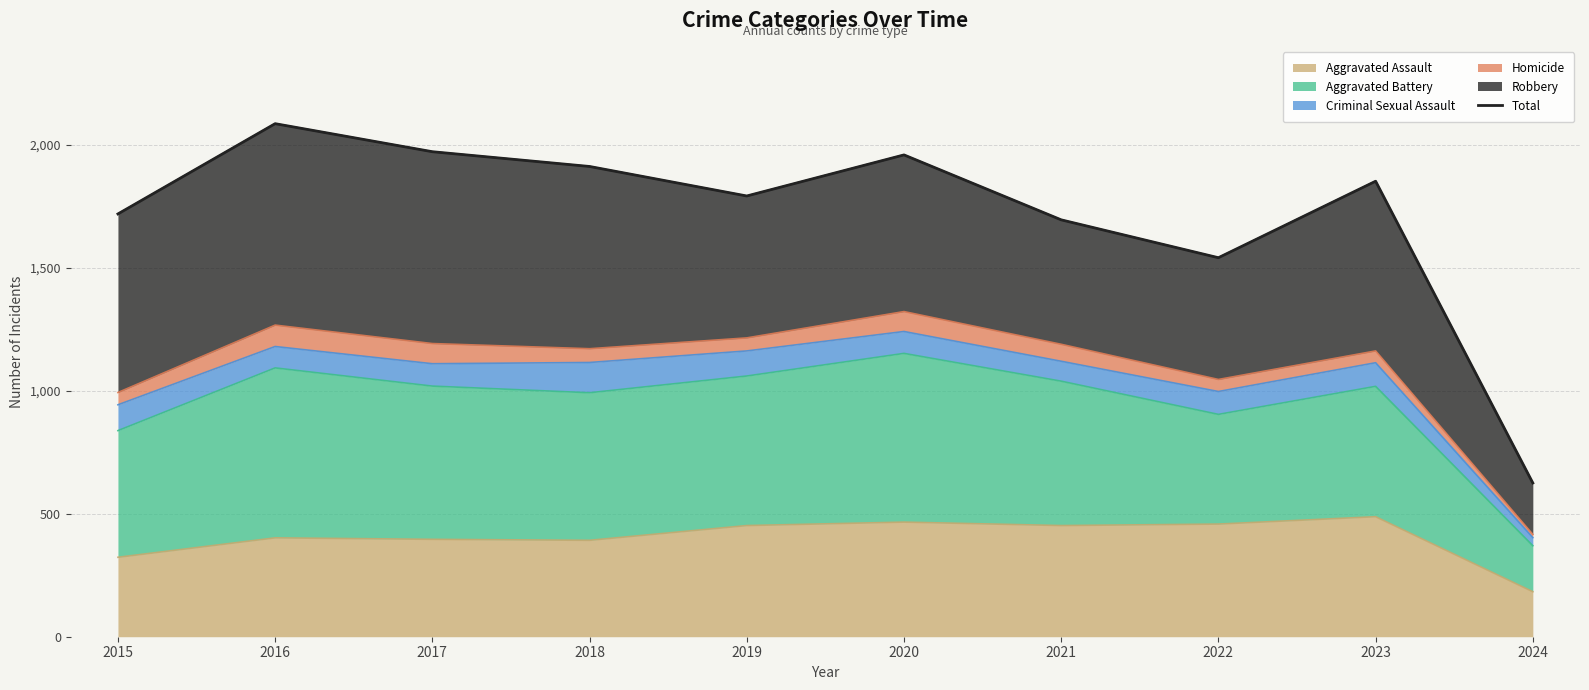

How many points are higher than both their immediate neighbors (excluding endpoints)?

3